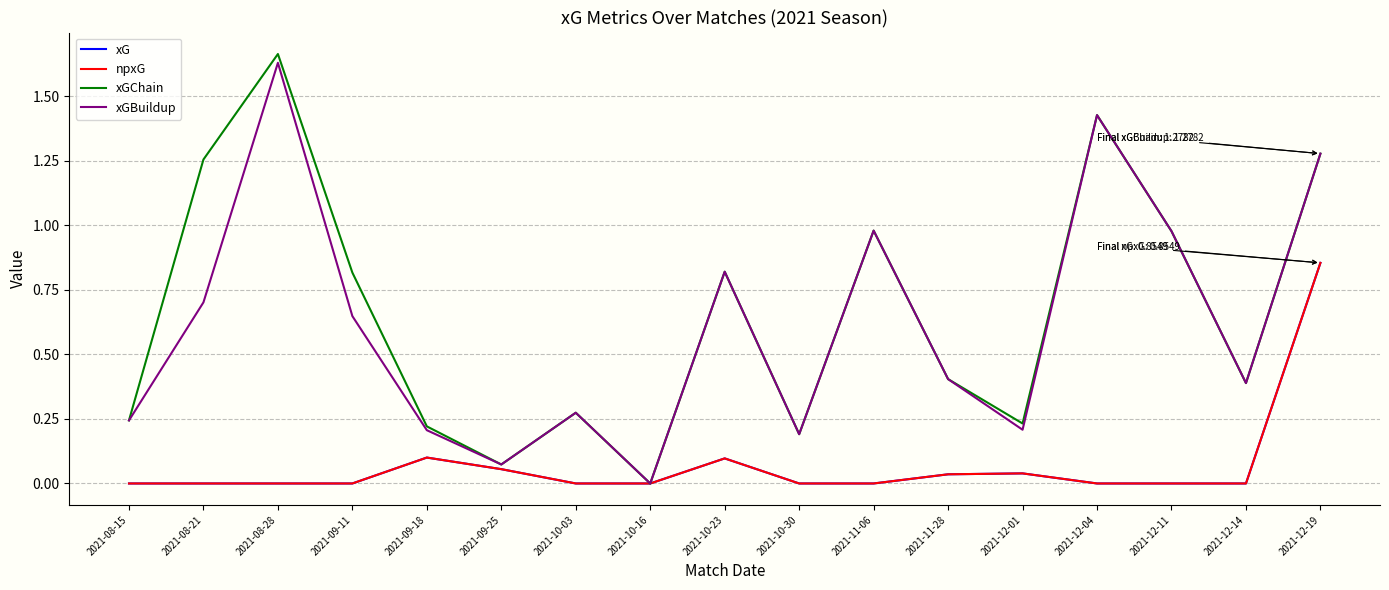

Does the chart have visible grid lines?

Yes